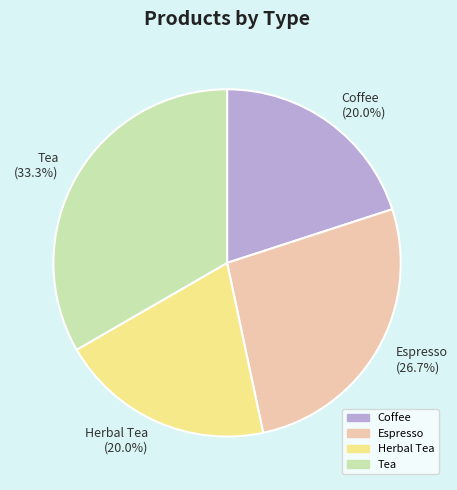

Which slice is the largest?

Tea